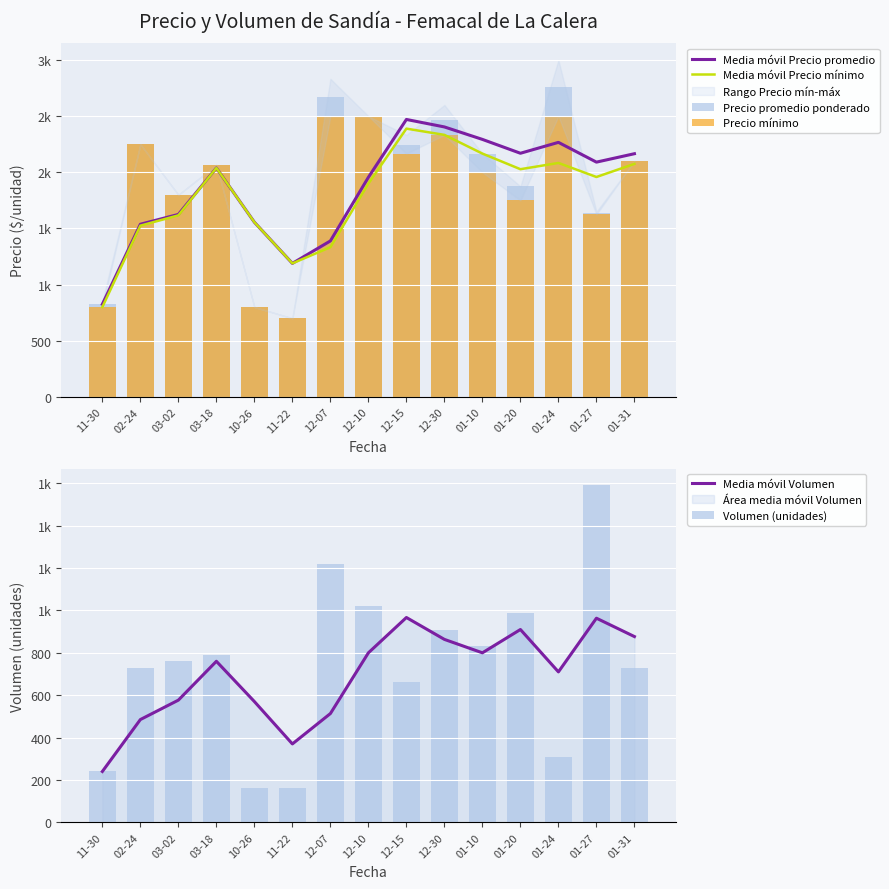

What is the sum of the Precio mínimo values at 01-24 and 01-27?

4125.0